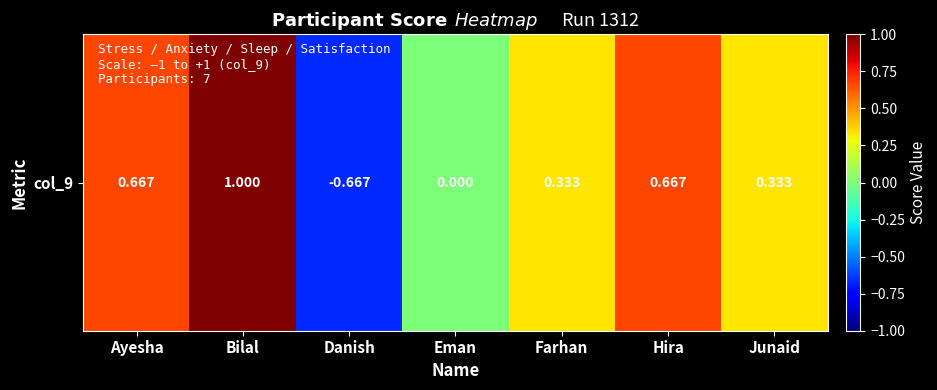

Between Ayesha and Junaid, which is larger?

Ayesha